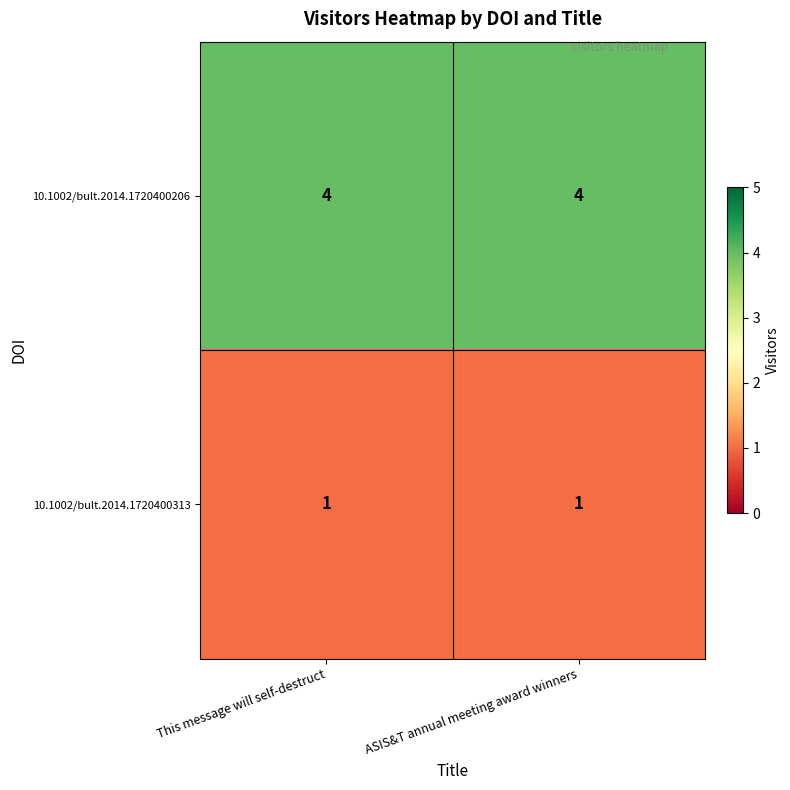

What is the average value of the 10.1002/bult.2014.1720400206 series?

4